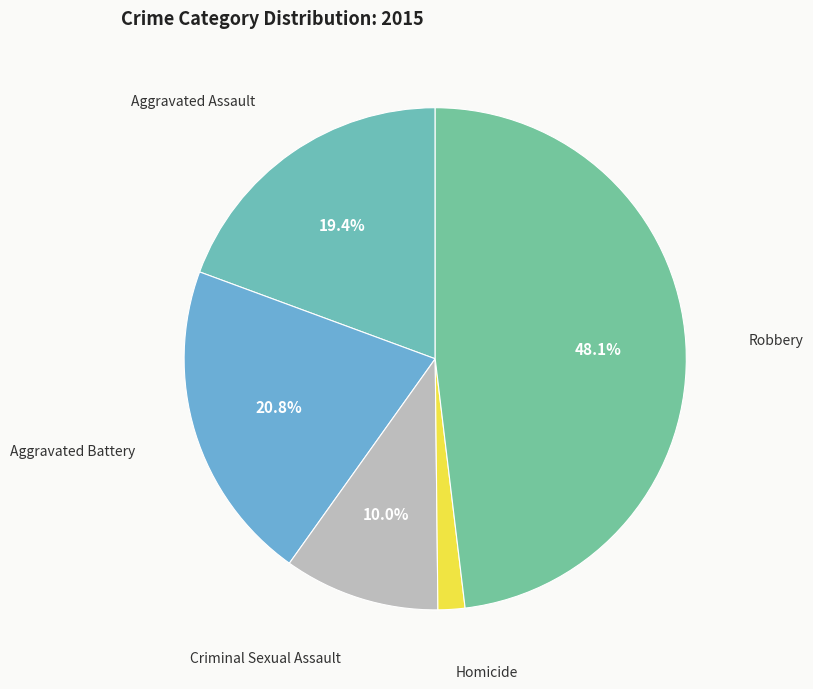

To the nearest percent, what is the difference between the largest and smallest slice percentages?

46%